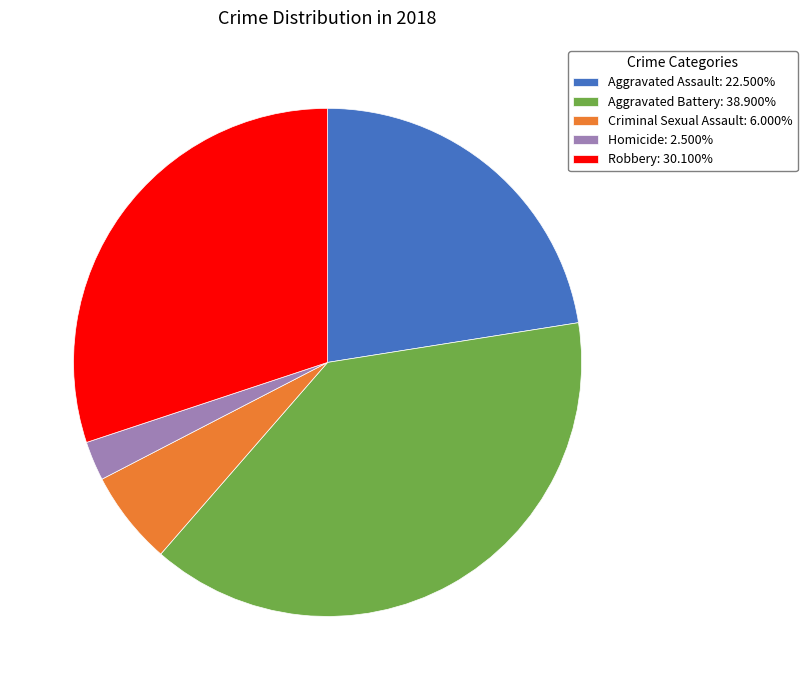

How many segments does this pie chart have?

5